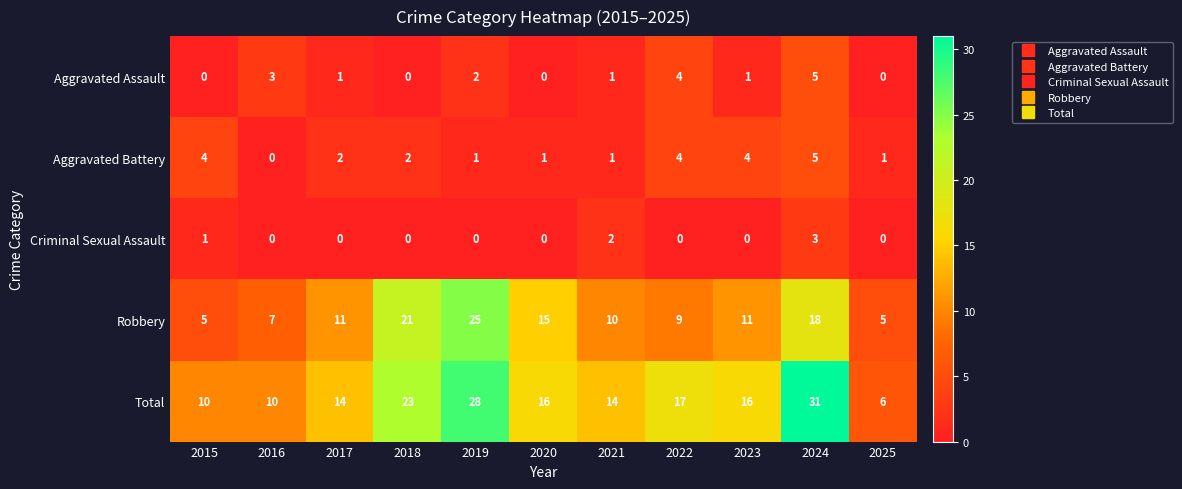

Which series has the widest spread of values?

Total